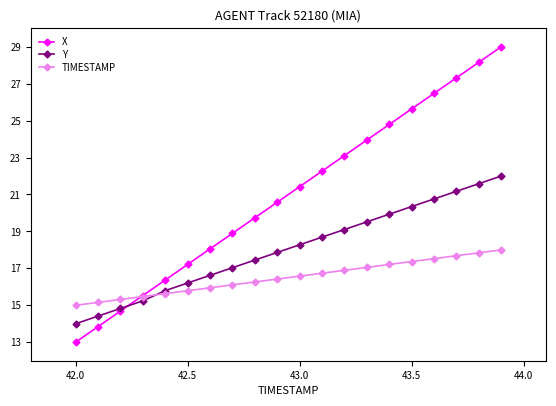

What is the average value of the X series?

21.0